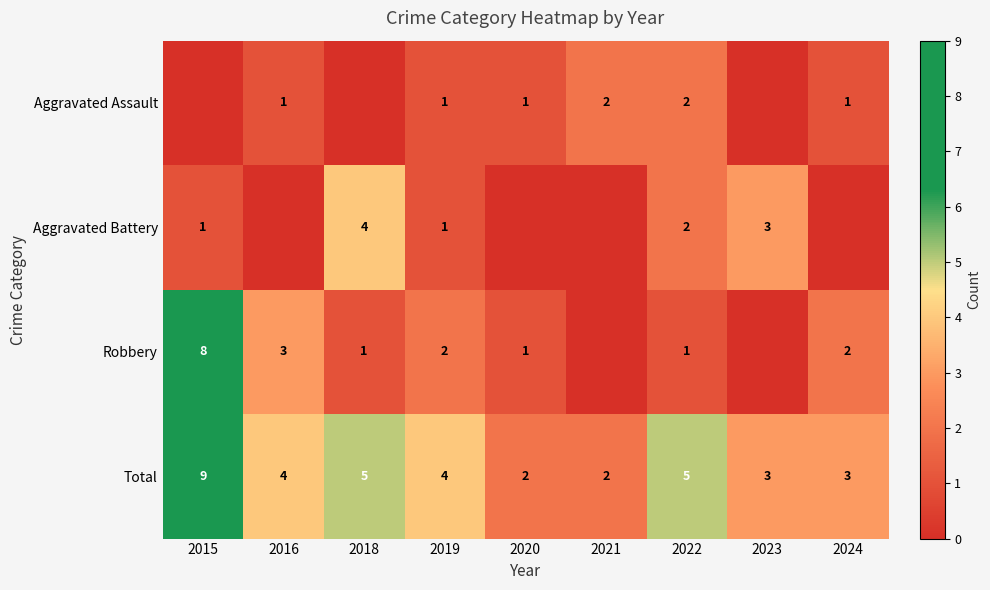

What is the greatest value displayed?

9